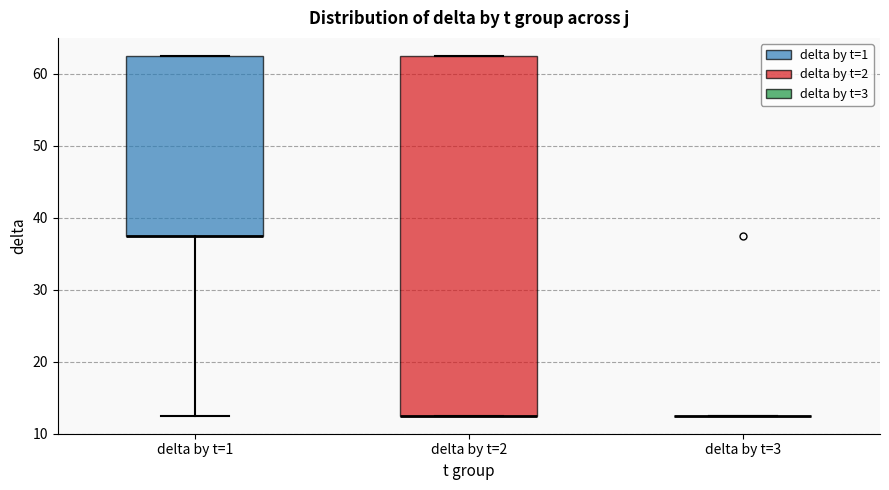

Reading left to right, read every box against the y-axis: the position of its median line, the range the box covers, and the ends of its whiskers. The values are not printed on the chart, so give them approximately, as read against the axis.

delta by t=1: median 38 (drawn on the box's lower edge), box 38 to 63, whiskers 13 to 63
delta by t=2: median 13 (drawn on the box's lower edge), box 13 to 63, whiskers 13 to 63
delta by t=3: box collapsed to a line at 13, whiskers 13 to 13